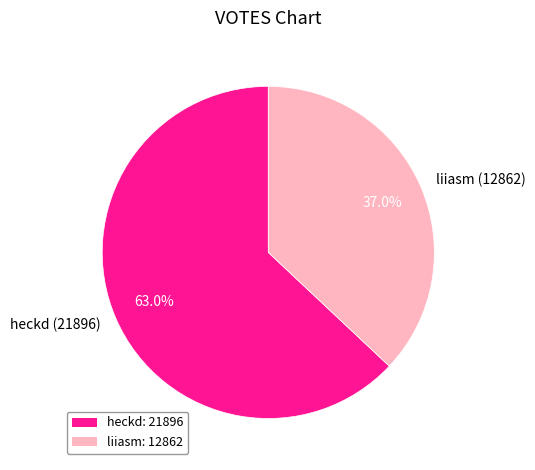

To the nearest percent, what percentage of the pie is liiasm?

37%